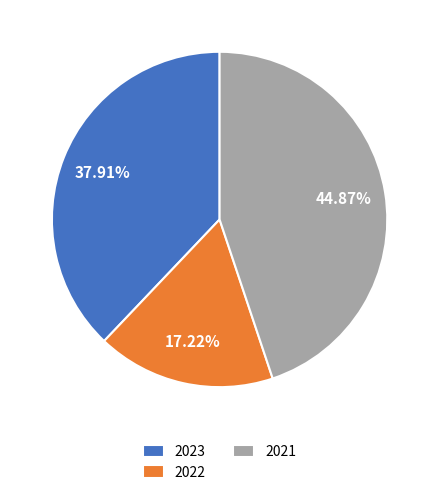

To the nearest percent, what percentage of the pie is 2022?

17%